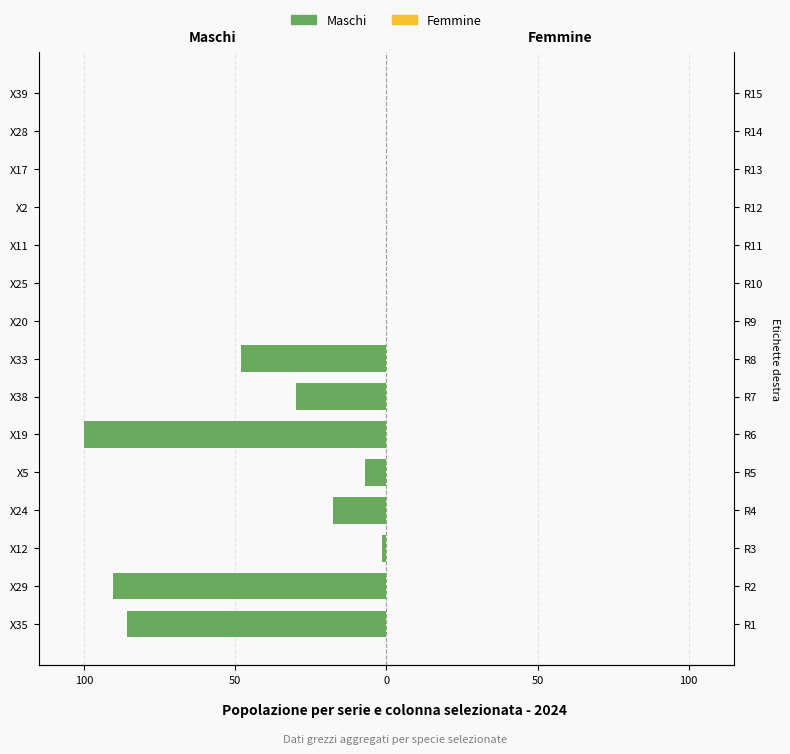

The value of Maschi at X39 is 40.9. True or false?

False